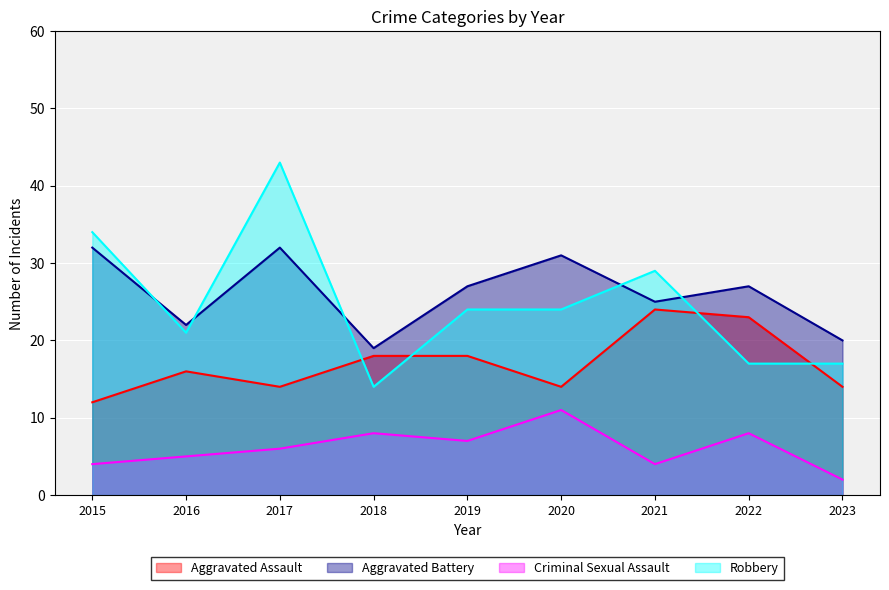

Count the number of data series in this chart.

4